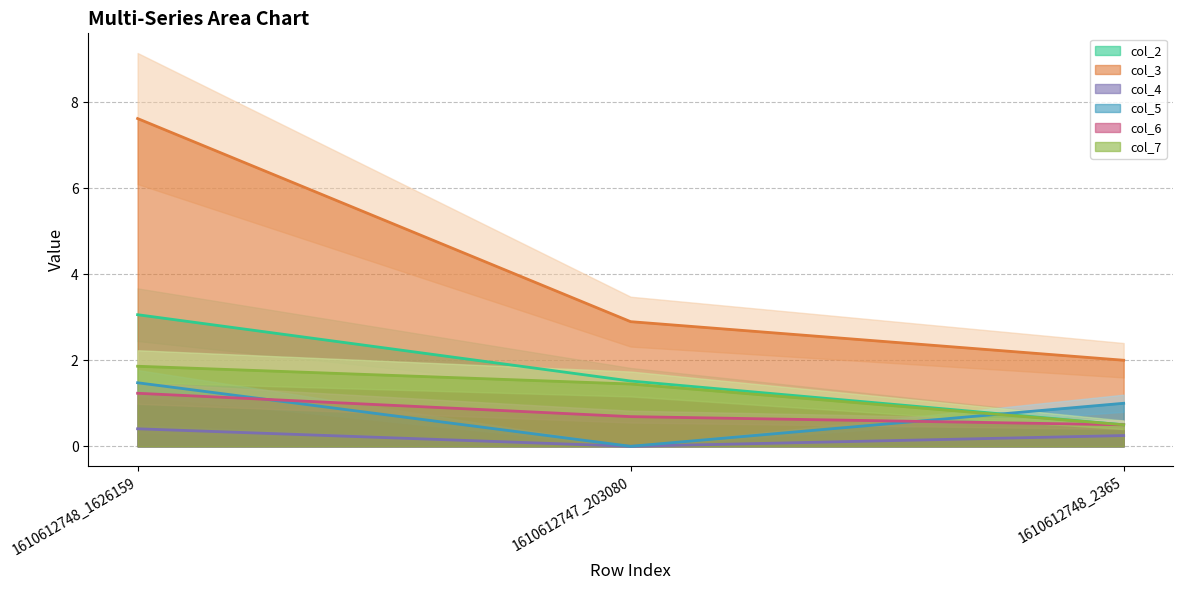

Reading right to left, transcribe all the data shown in this chart.

col_2: 0.5	1.5	3.1
col_3: 2.0	2.9	7.6
col_4: 0.2	0.0	0.4
col_5: 1.0	0.0	1.5
col_6: 0.5	0.7	1.2
col_7: 0.5	1.4	1.9